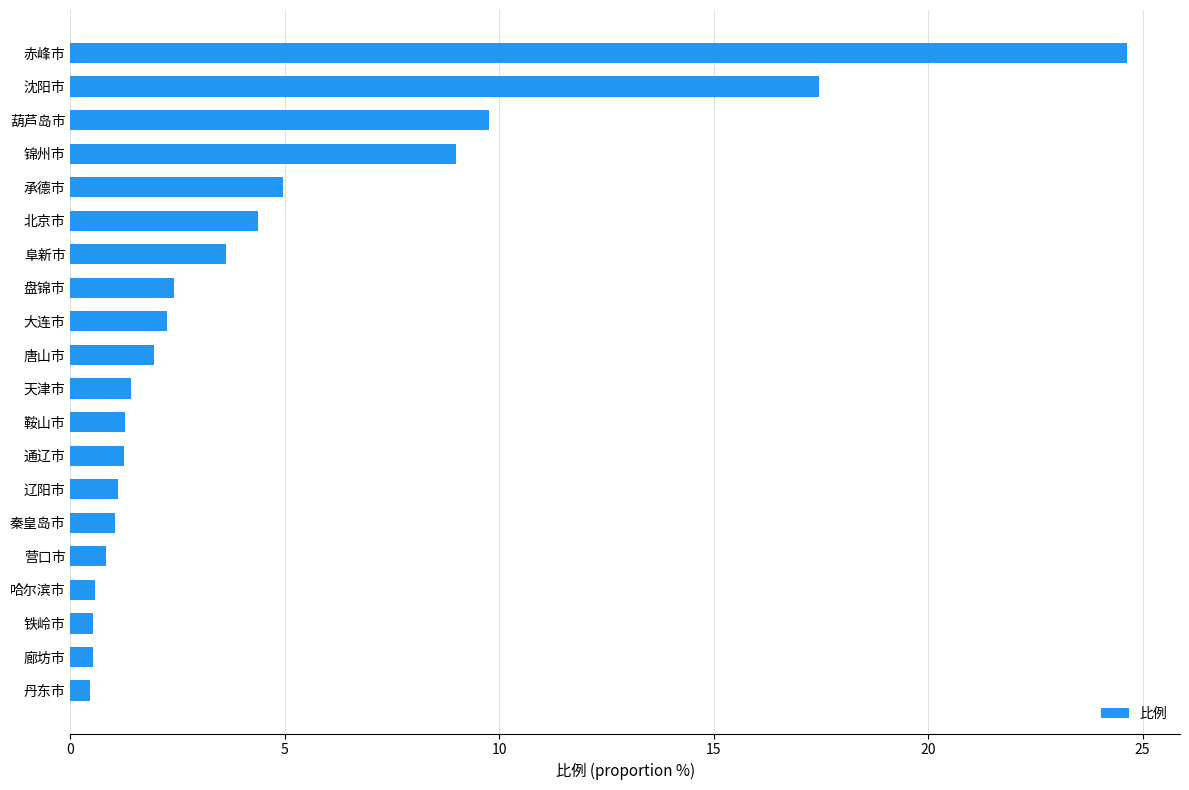

Count the number of categories in the chart.

20